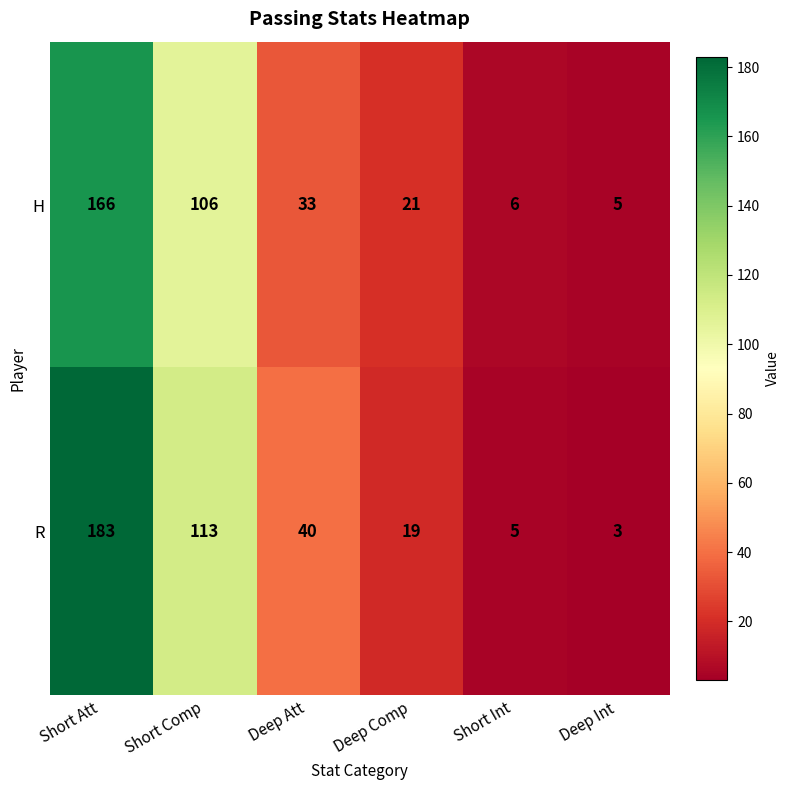

How many categories are shown in the chart?

6